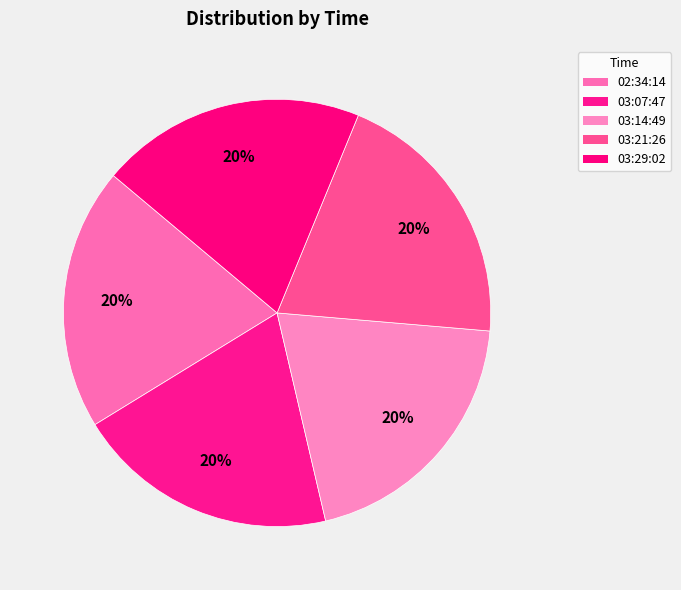

How many slices are in this pie chart?

5